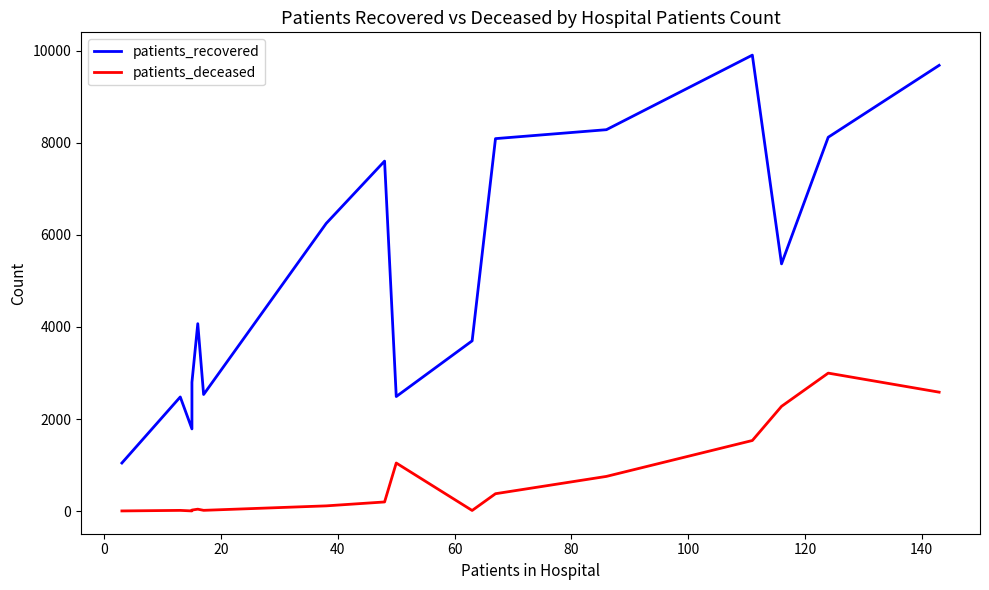

What position from the left is 60?

5